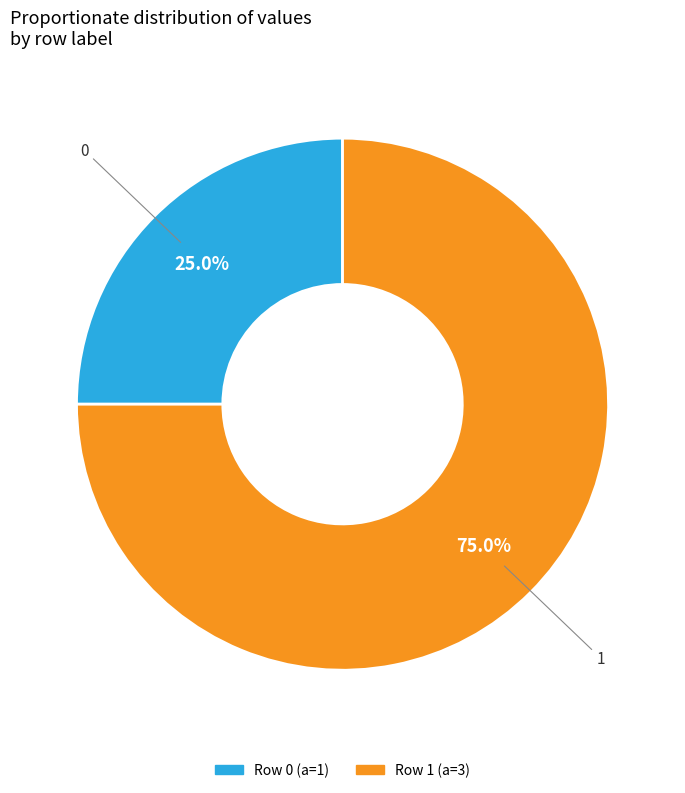

Does any single category account for the majority?

Yes